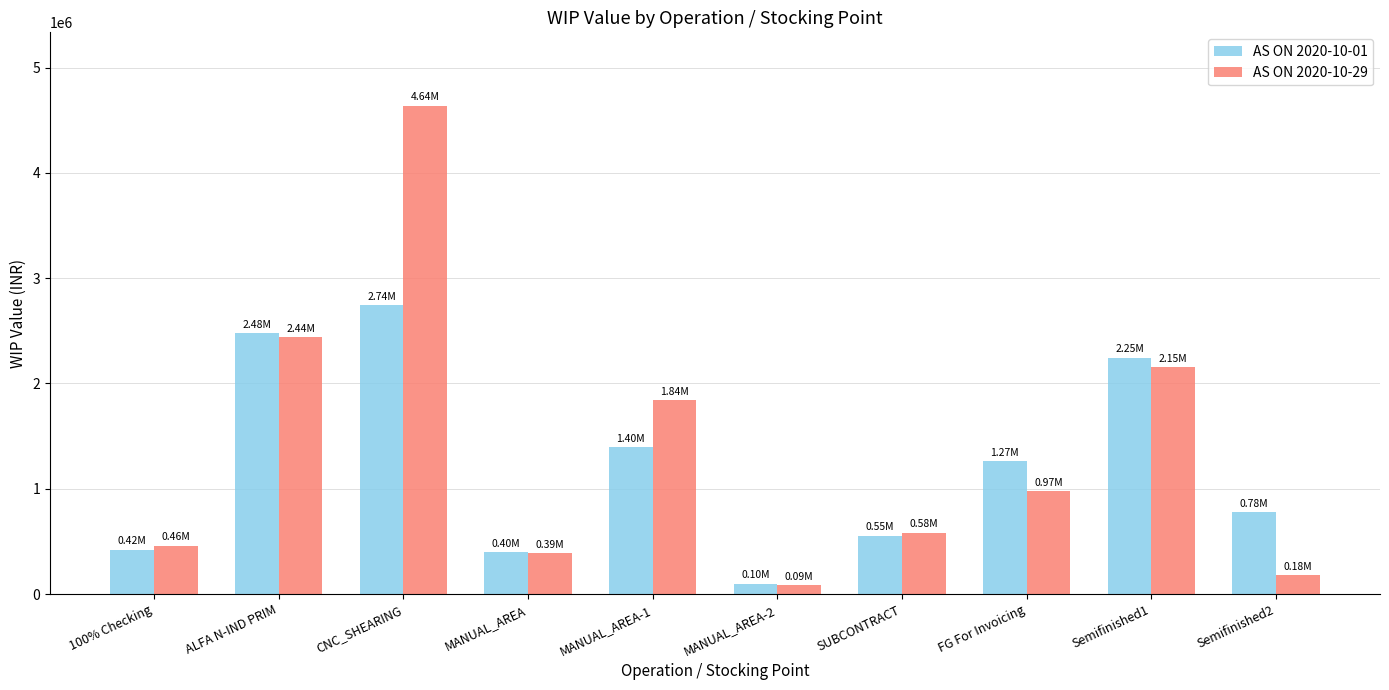

What are all the series names shown in the legend?

AS ON 2020-10-01, AS ON 2020-10-29